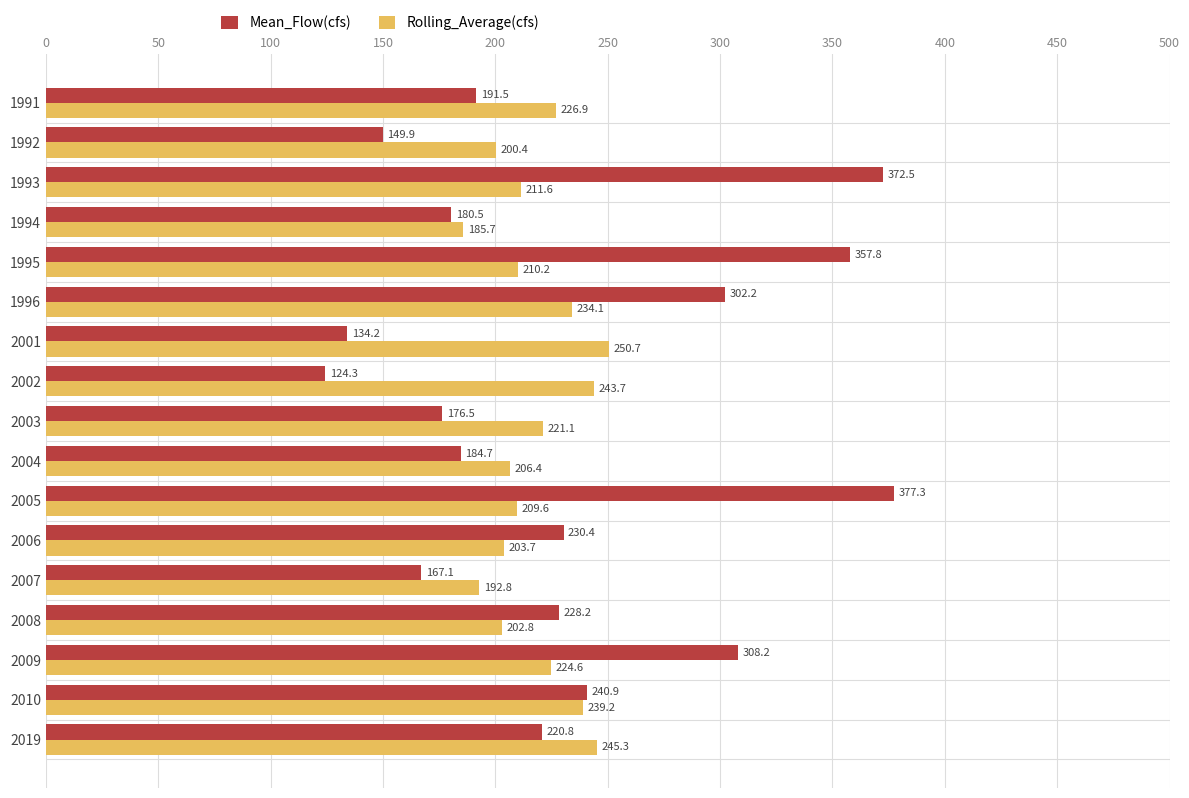

List the labels in order of Rolling_Average(cfs) value, smallest first.

1994, 2007, 1992, 2008, 2006, 2004, 2005, 1995, 1993, 2003, 2009, 1991, 1996, 2010, 2002, 2019, 2001